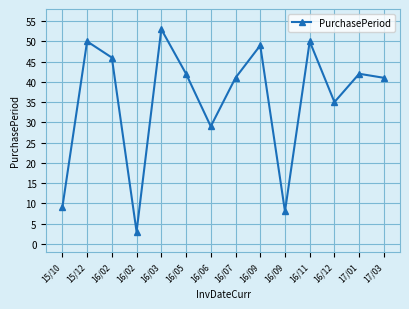

Where is the first local minimum?

16/02